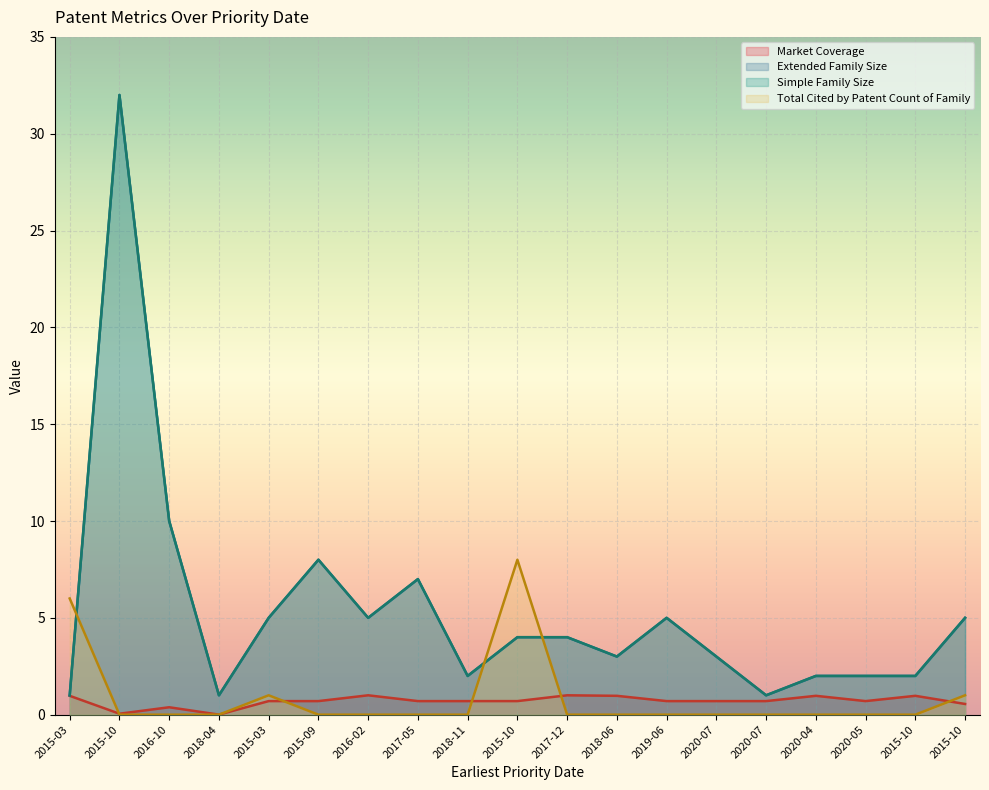

Is the value of Simple Family Size at 2016-02 greater than the value of Total Cited by Patent Count of Family at 2015-10?

Yes